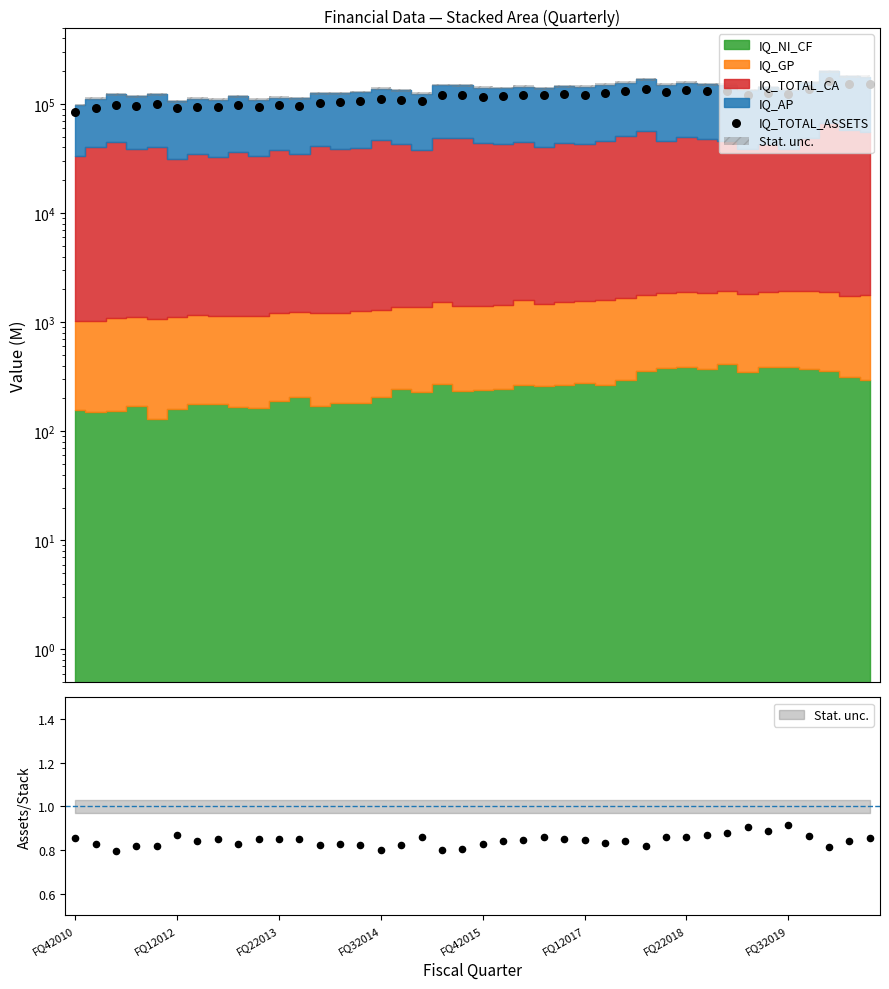

What is the ratio of the value at 15 to the value at 32?

0.8